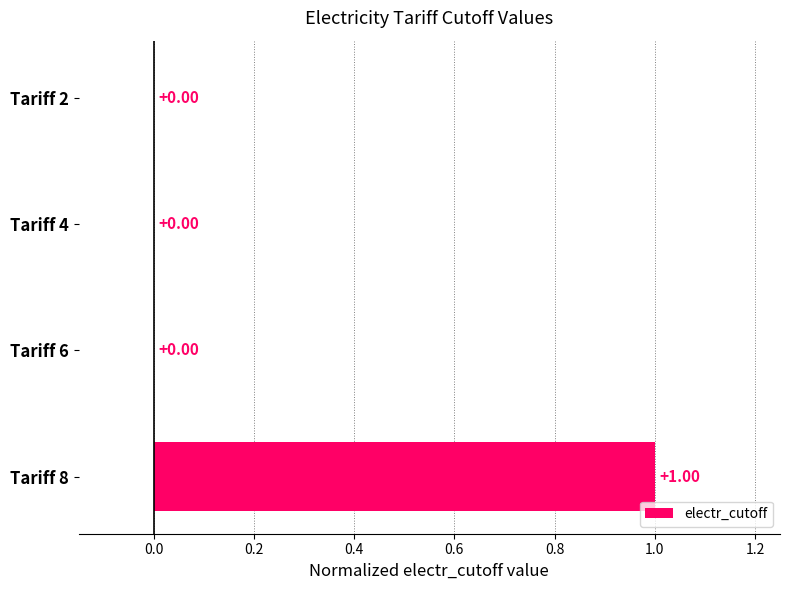

What is the sum of the values at Tariff 2 and Tariff 8?

1.0